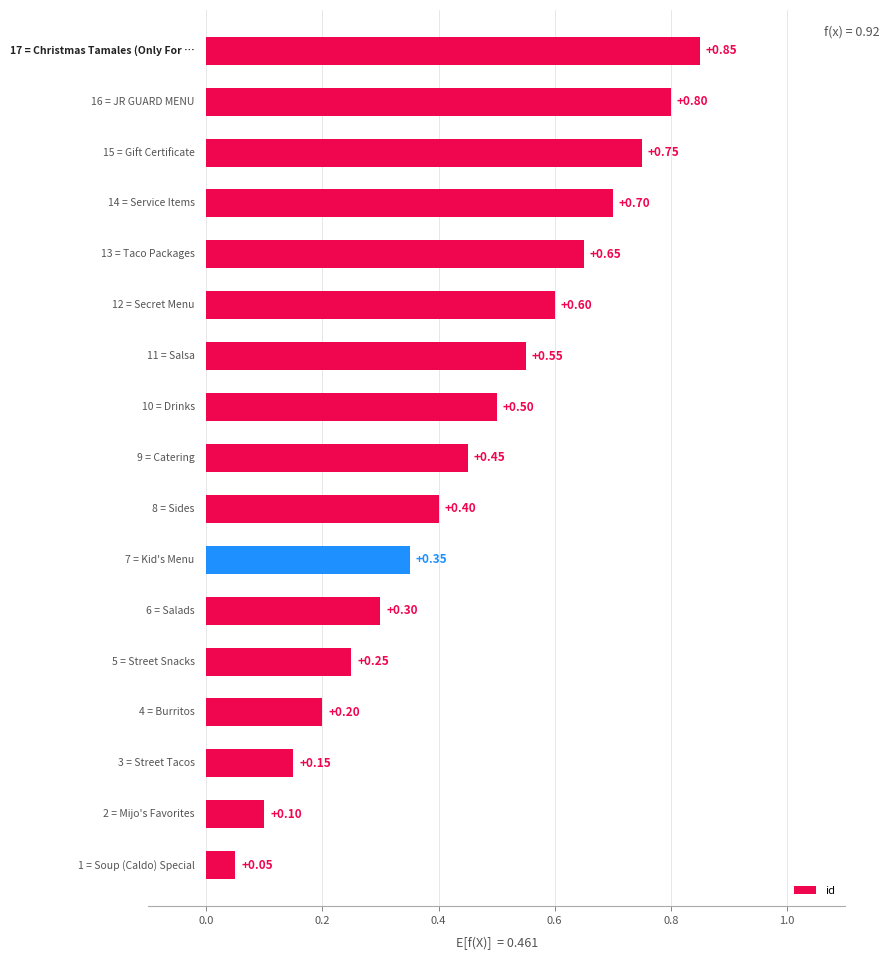

How many series are shown in this chart?

1